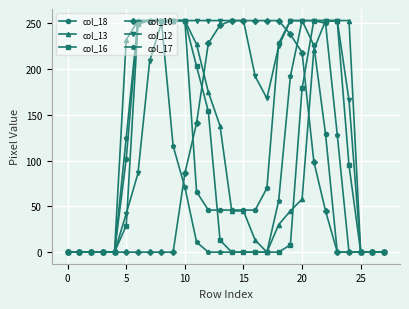

Which series has the largest total across all categories?

col_12